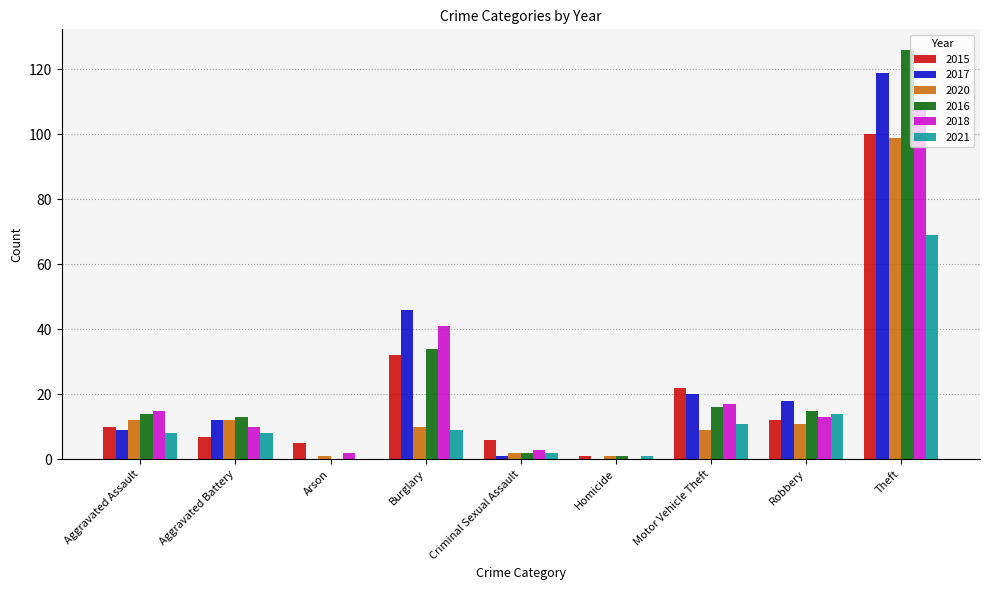

Reading right to left, what are all the values shown in this chart?

2015: 100	12	22	1	6	32	5	7	10
2017: 119	18	20	0	1	46	0	12	9
2020: 99	11	9	1	2	10	1	12	12
2016: 126	15	16	1	2	34	0	13	14
2018: 110	13	17	0	3	41	2	10	15
2021: 69	14	11	1	2	9	0	8	8